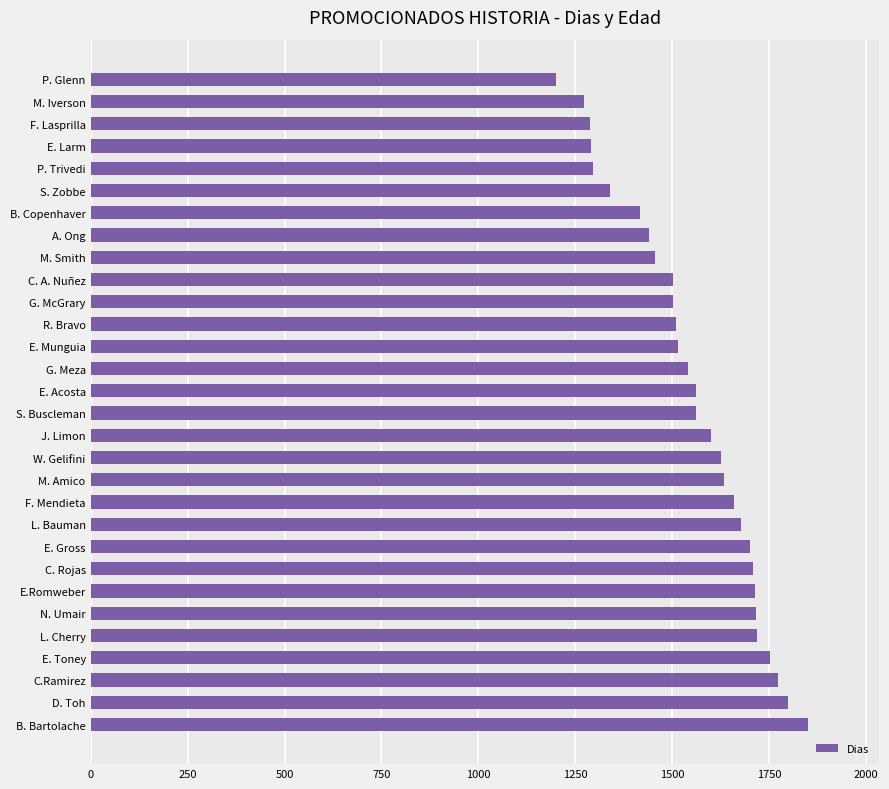

What is the approximate value at C. Rojas, to the nearest 50?

1700